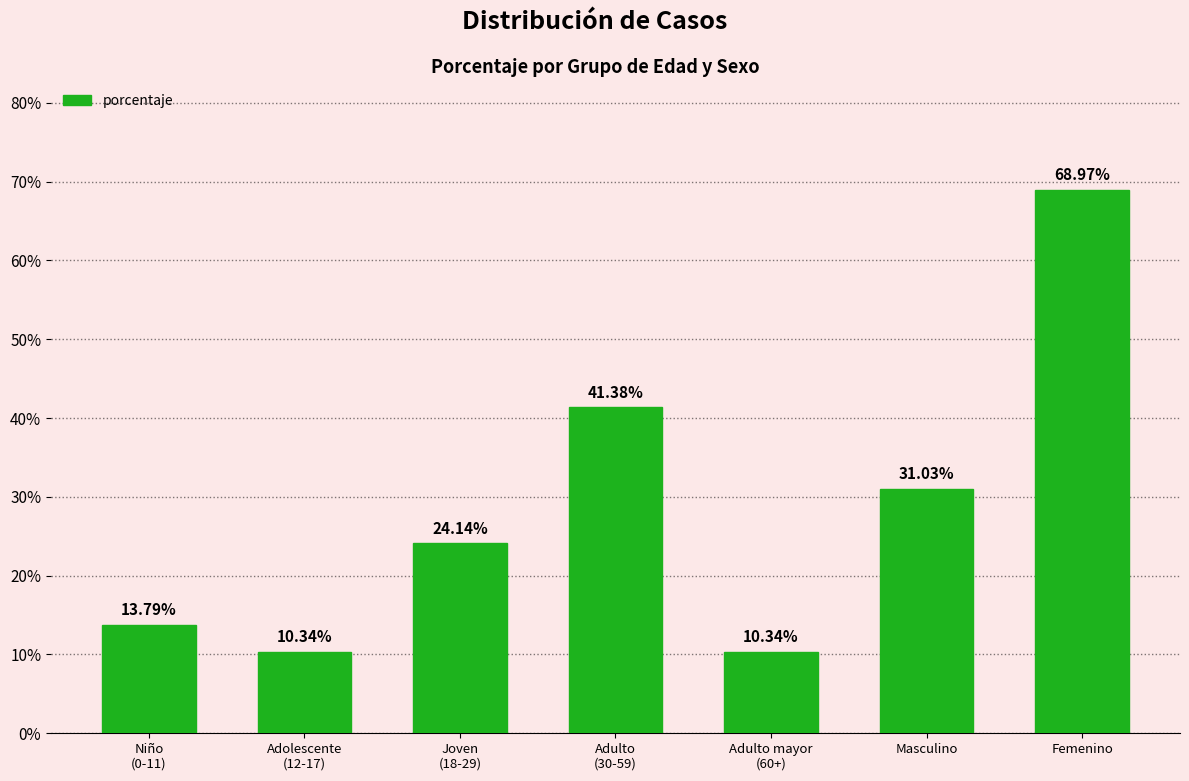

Reading left to right, transcribe all the data shown in this chart.

Niño
(0-11)=13.8	Adolescente
(12-17)=10.3	Joven
(18-29)=24.1	Adulto
(30-59)=41.4	Adulto mayor
(60+)=10.3	Masculino=31.0	Femenino=69.0